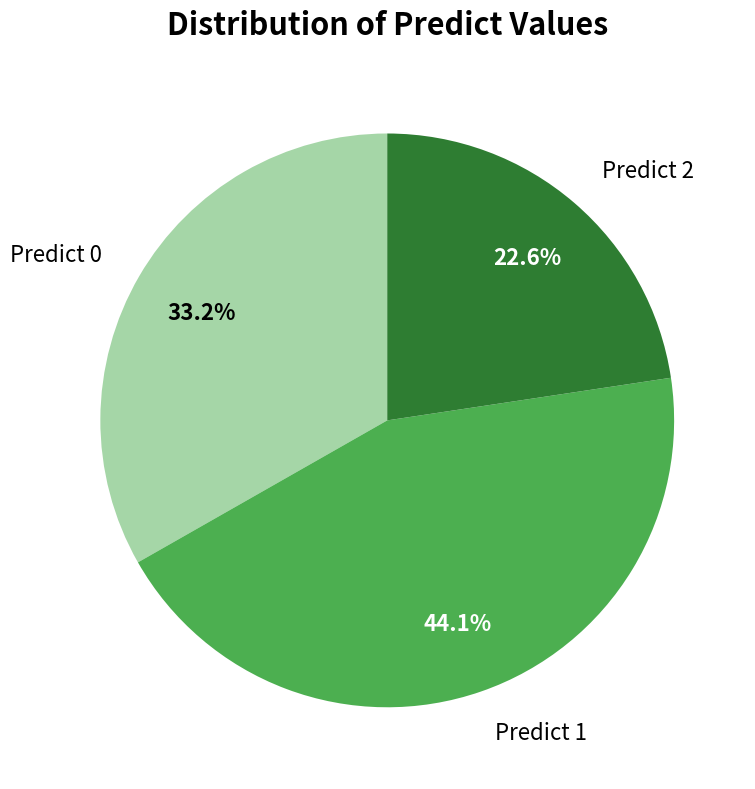

Which slice is the largest?

Predict 1